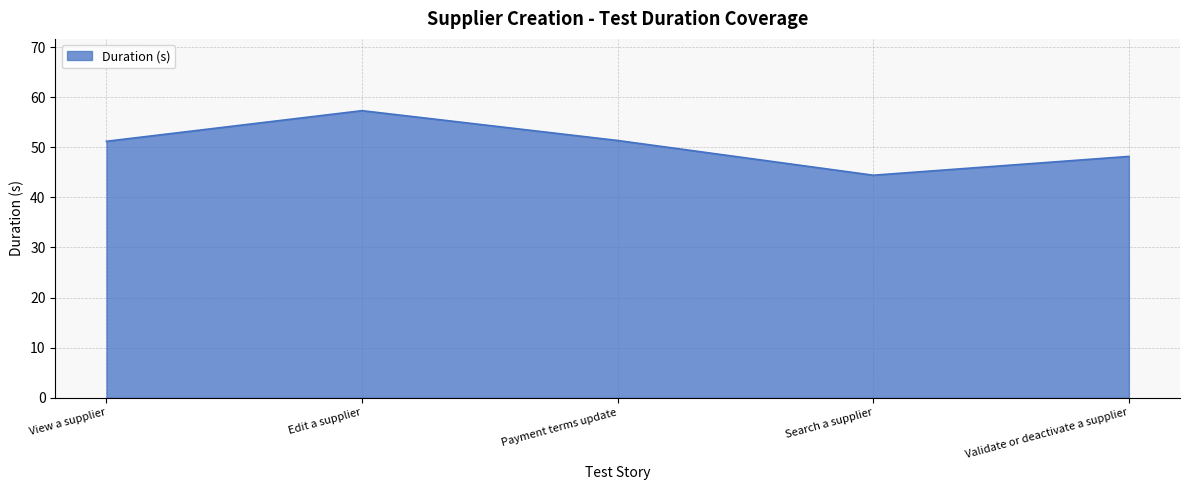

Which category has the highest value across all series?

Edit a supplier